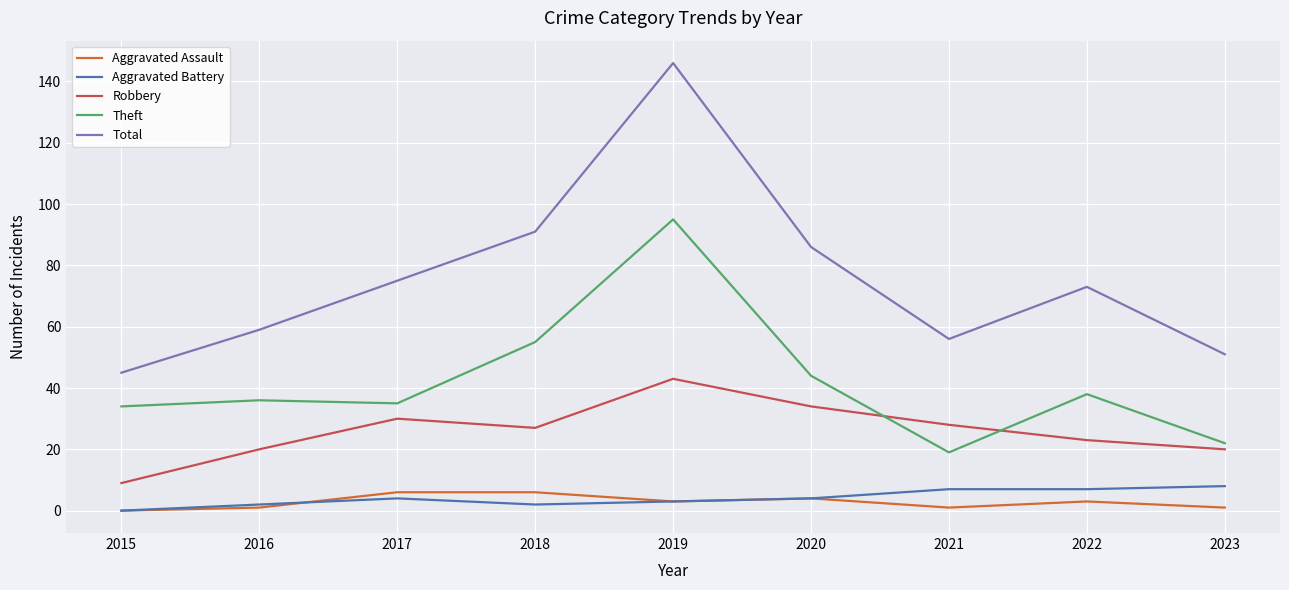

Which series has the largest range (max minus min)?

Total